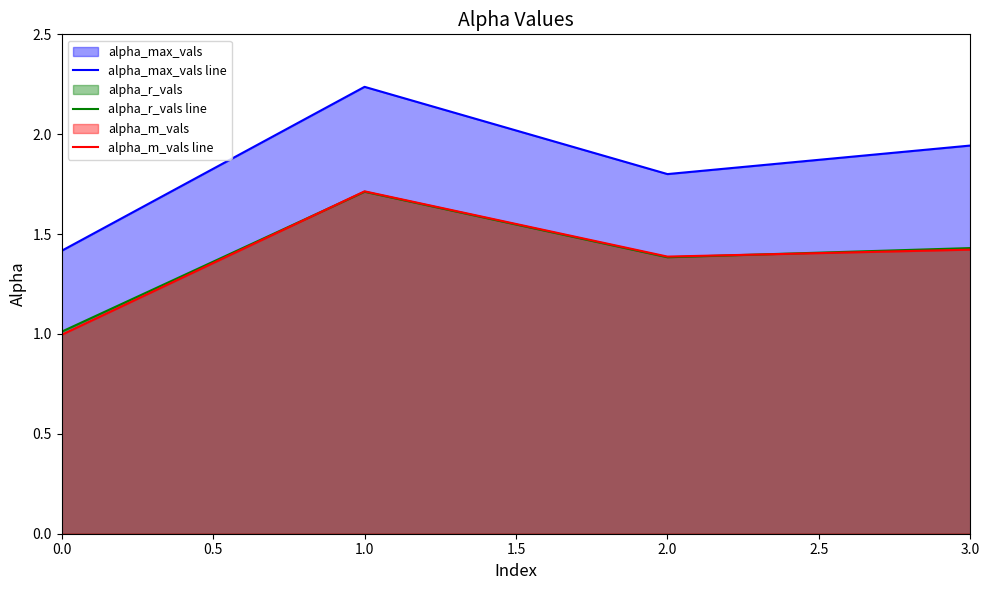

True or false: alpha_max_vals line and alpha_r_vals line cross at least once.

False